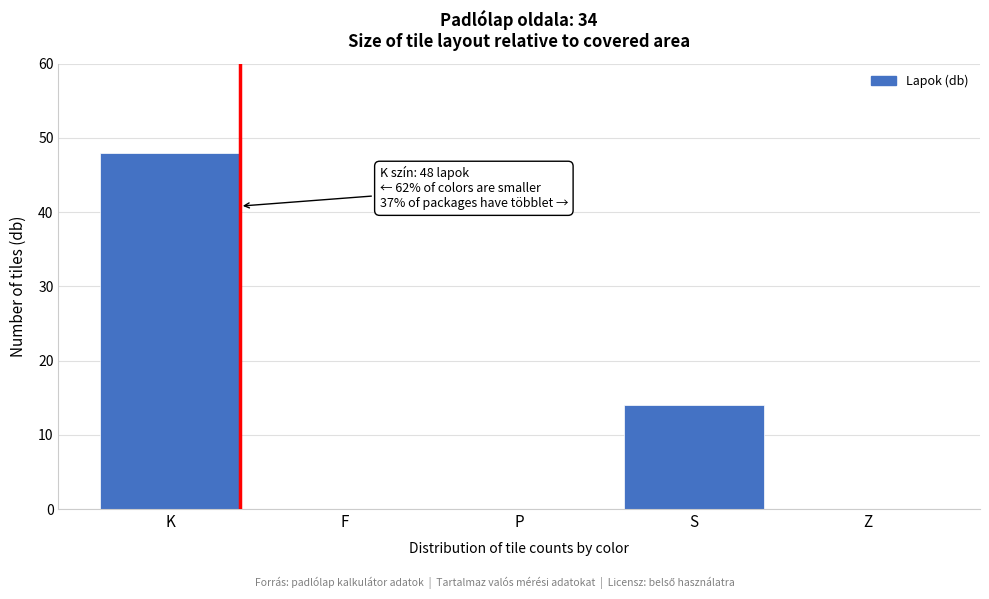

Reading right to left, what are all the values shown in this chart?

Z=0	S=14	P=0	F=0	K=48